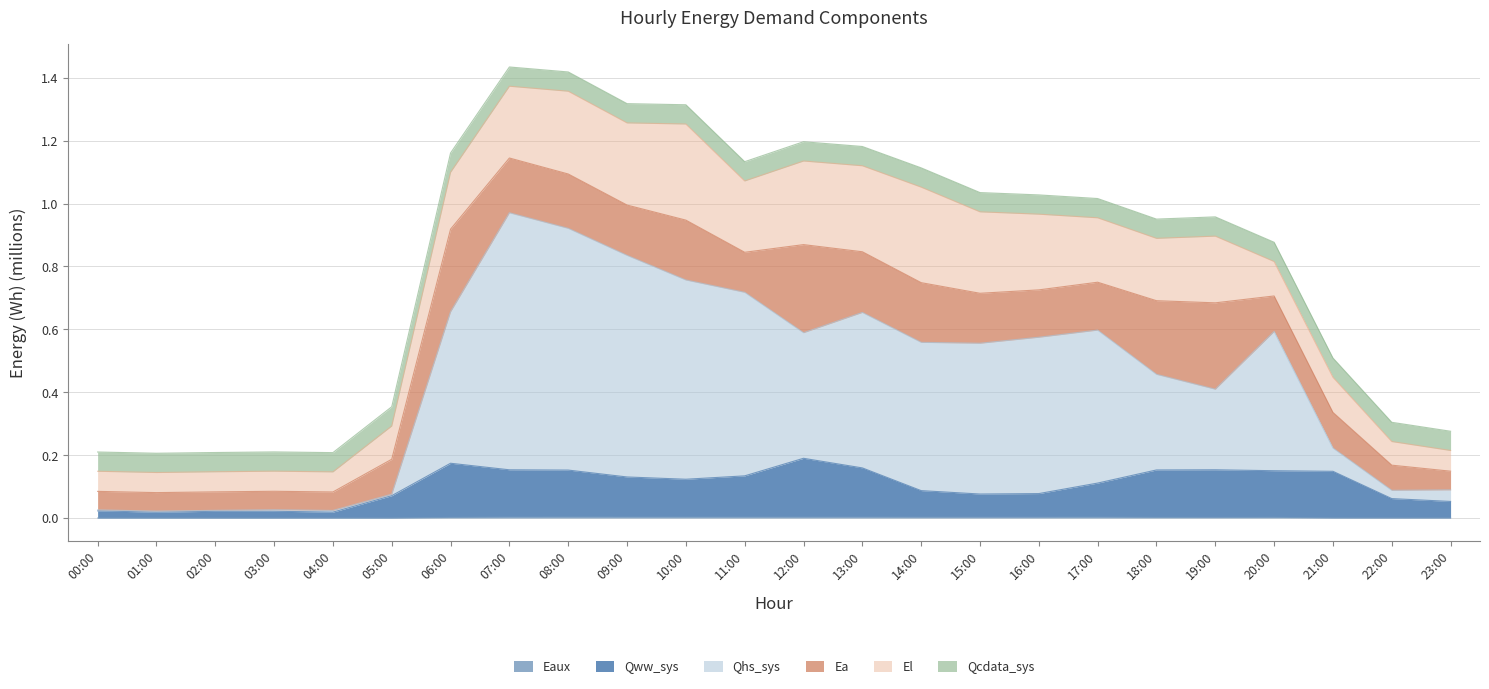

At which category is the sum across all series the highest?

07:00